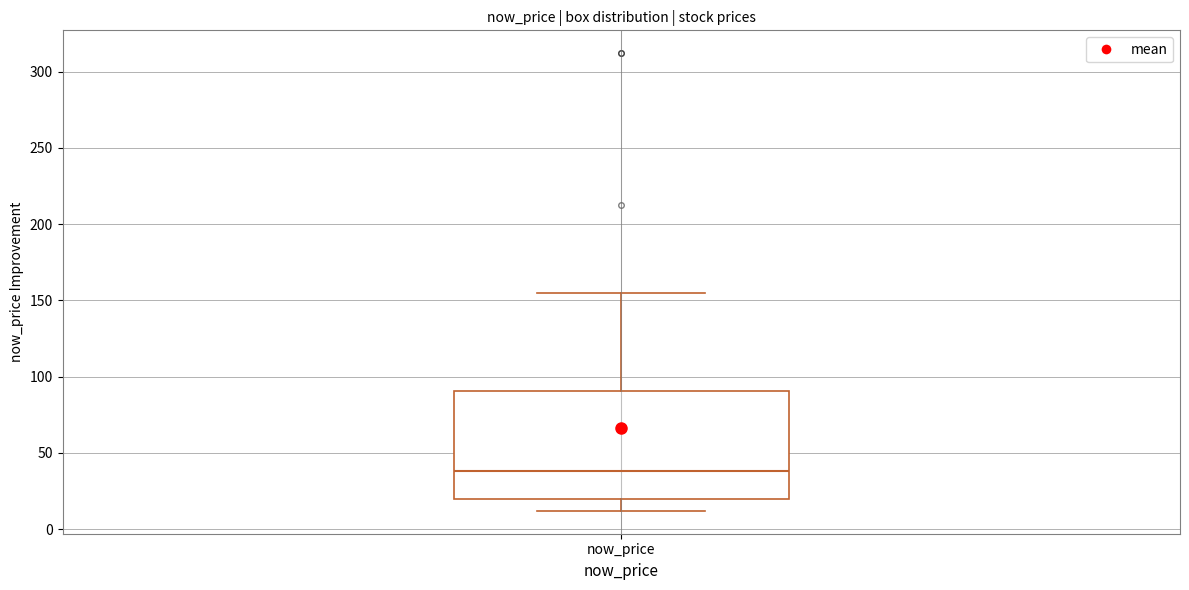

Read this box plot against the y-axis: the position of the median line, the range covered by the box, and the ends of both whiskers. The values are not printed on the chart, so give them approximately, as read against the axis.

median 40, box 20 to 90, whiskers 10 to 155